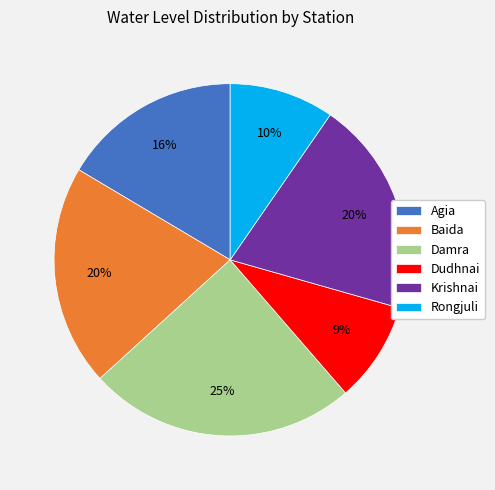

Which category has the biggest portion of the pie?

Damra